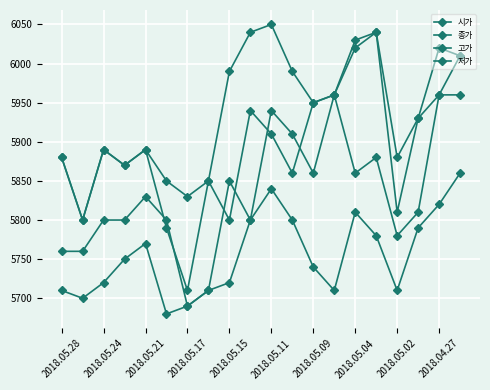

Reading left to right, transcribe all the data shown in this chart.

시가: 5880	5800	5890	5870	5890	5790	5710	5850	5800	5940	5910	5860	5950	5960	6020	6040	5810	5930	5960	6010
종가: 5760	5760	5800	5800	5830	5800	5690	5710	5850	5800	5940	5910	5860	5960	5860	5880	5780	5810	5960	5960
고가: 5880	5800	5890	5870	5890	5850	5830	5850	5990	6040	6050	5990	5950	5960	6030	6040	5880	5930	6020	6010
저가: 5710	5700	5720	5750	5770	5680	5690	5710	5720	5800	5840	5800	5740	5710	5810	5780	5710	5790	5820	5860